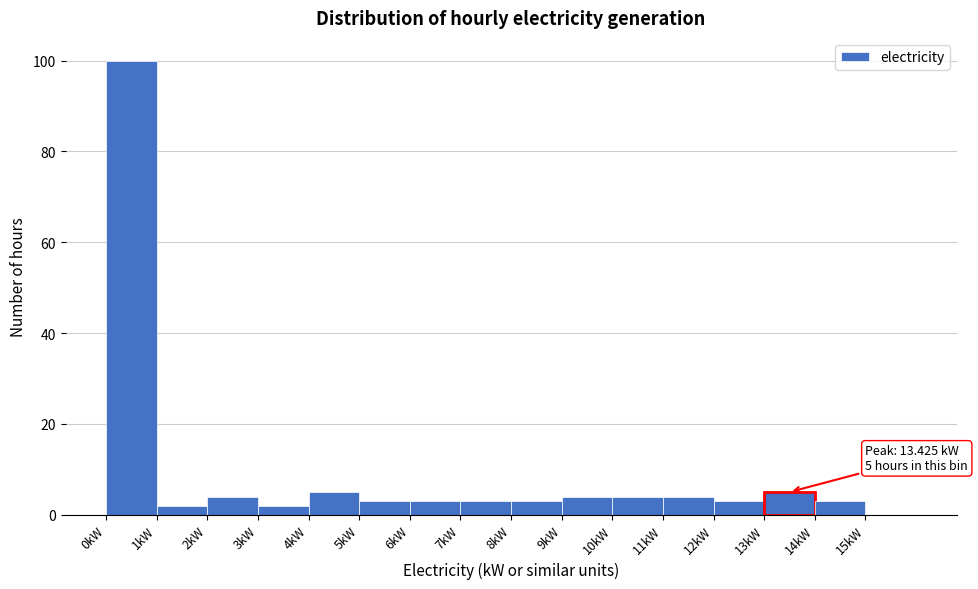

Which range on the x-axis has the tallest bar?

0 to 1